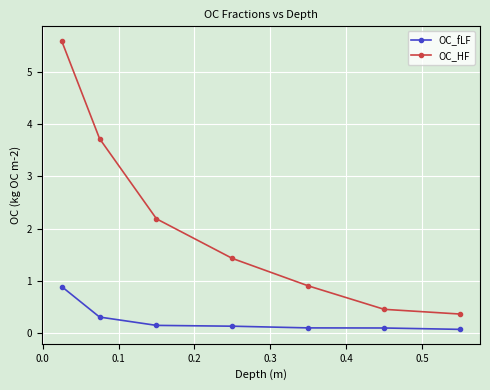

What is the maximum value for OC_fLF?

0.9